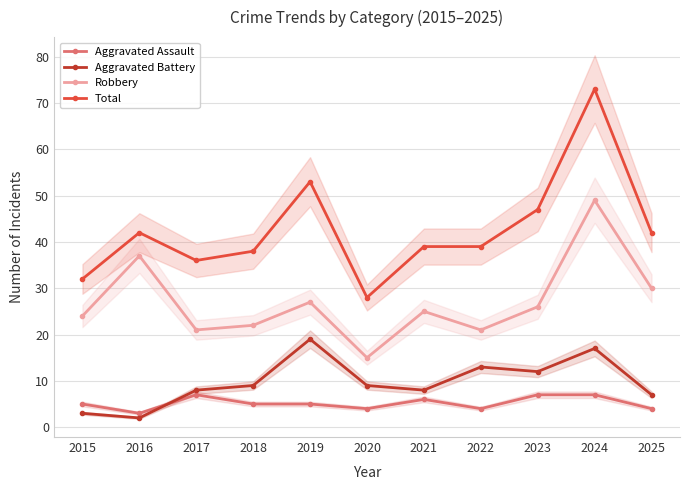

Between 2025 and 2016, which is larger?

2025